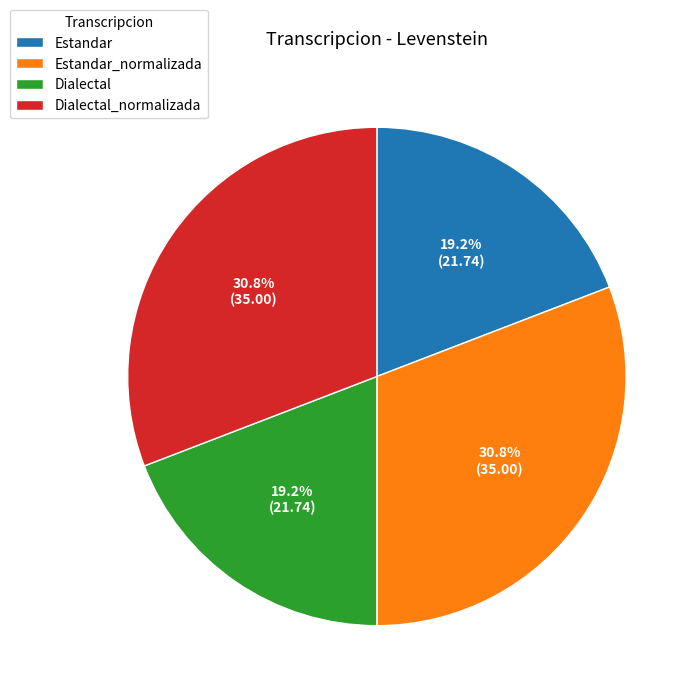

What is the total percentage of Estandar_normalizada and Estandar?

50.0%